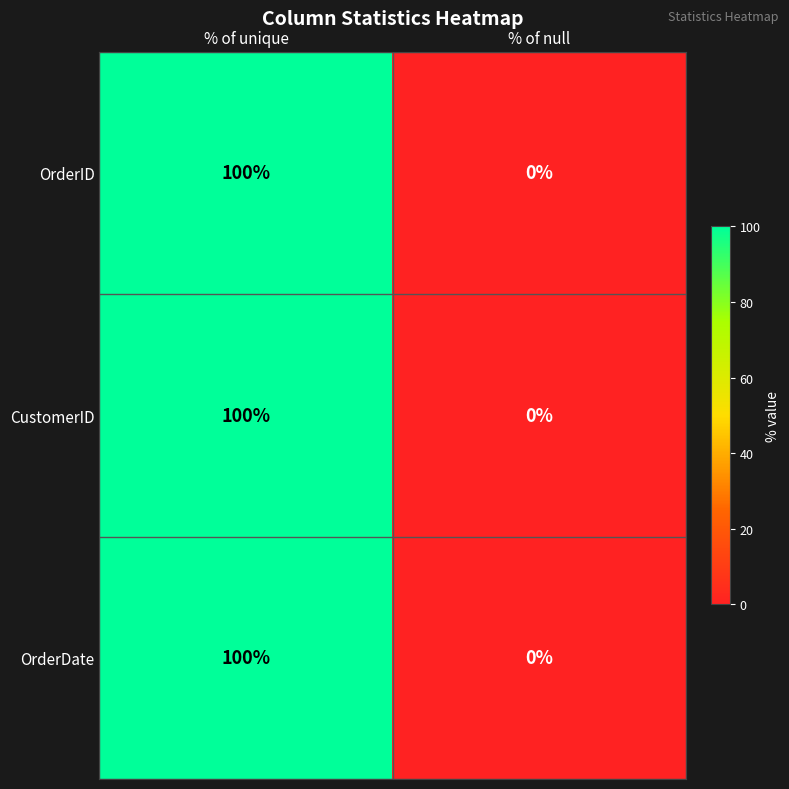

Reading right to left, transcribe all the data shown in this chart.

OrderID: % of null=0	% of unique=100
CustomerID: % of null=0	% of unique=100
OrderDate: % of null=0	% of unique=100